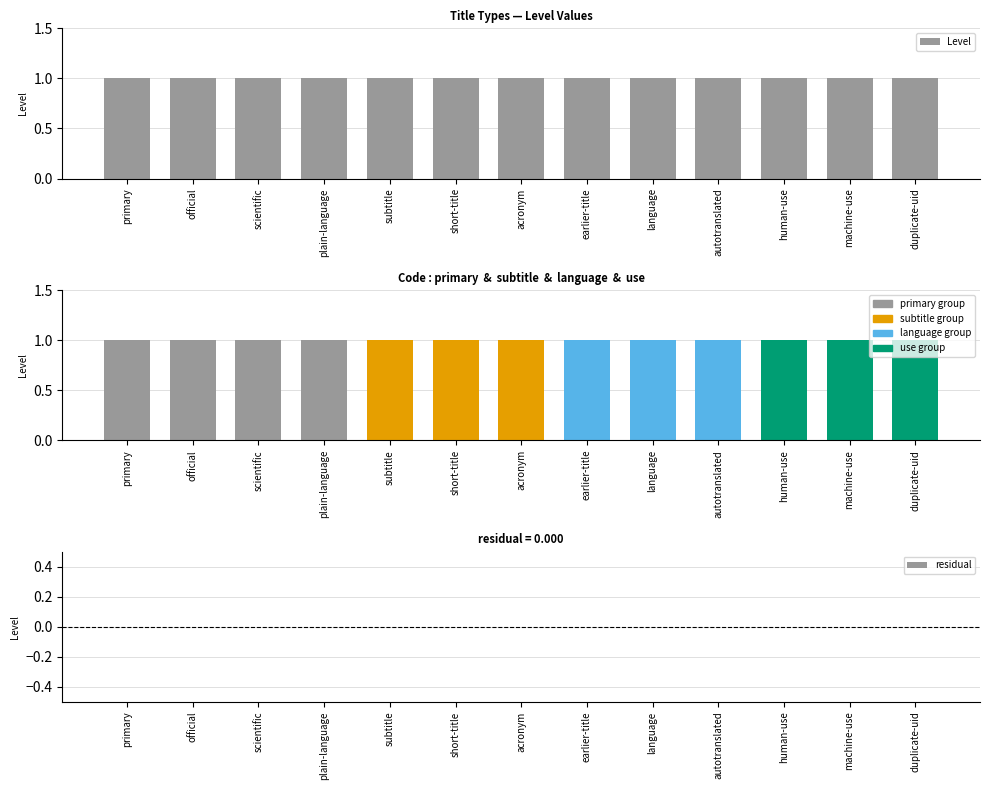

Which series contains the highest Y value?

Level